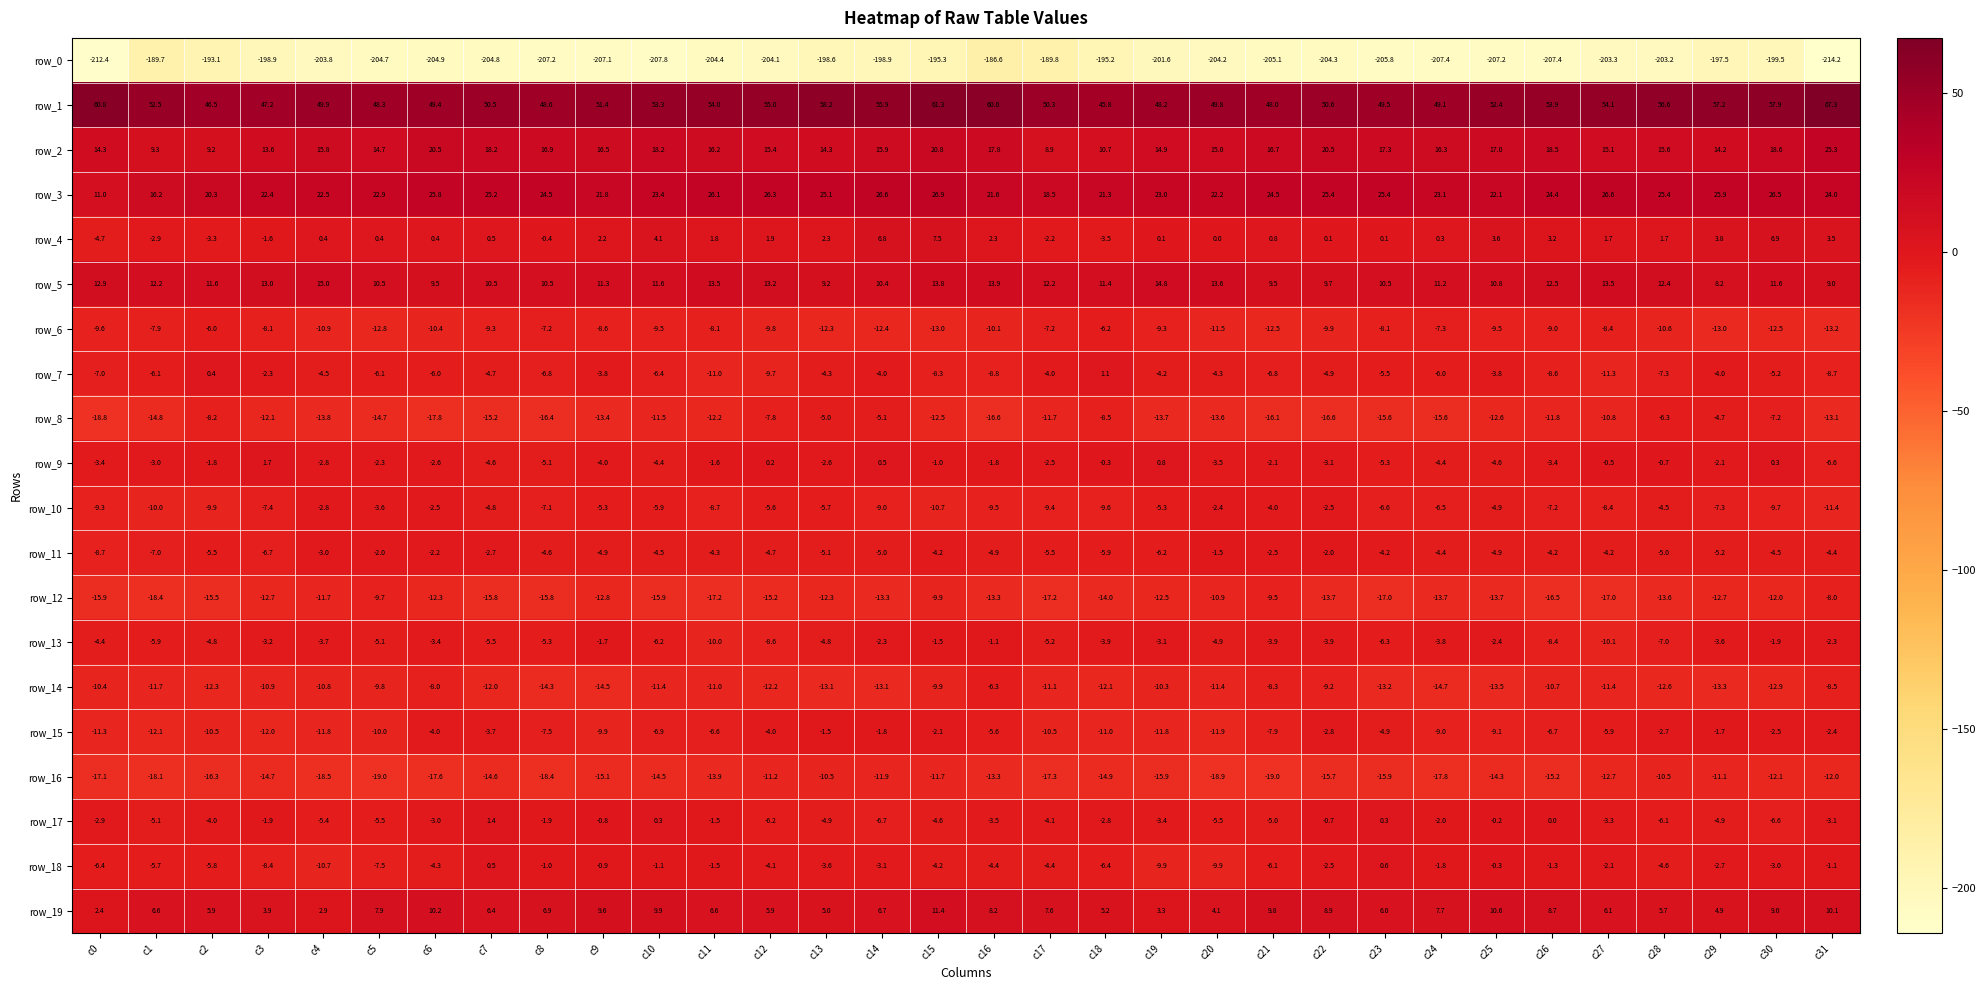

At which label does row_5 first exceed 11?

c0